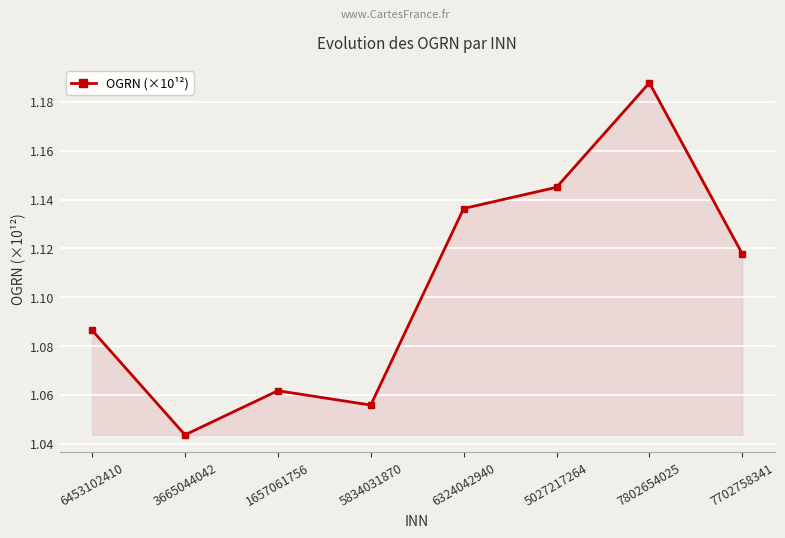

What is the difference between the maximum and minimum values?

0.1